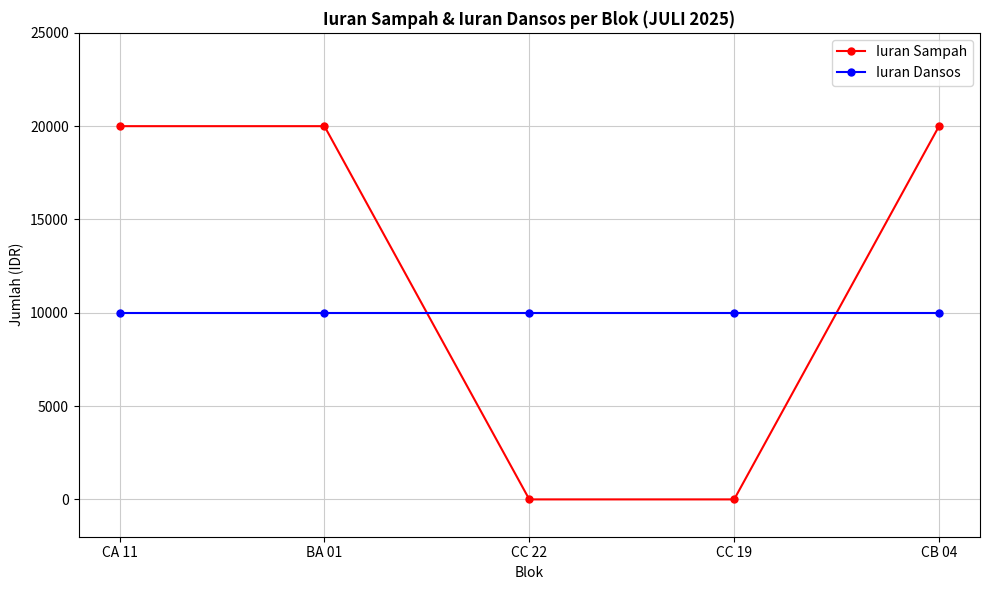

After their last crossing, which series has the higher values: Iuran Dansos or Iuran Sampah?

Iuran Sampah